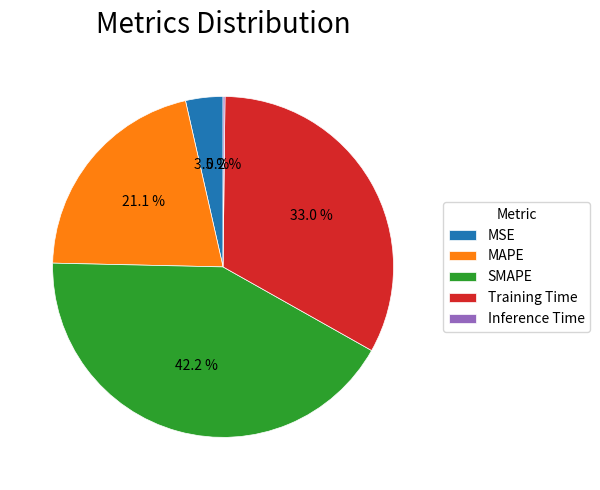

To the nearest percent, what percentage of the pie is Training Time?

33%